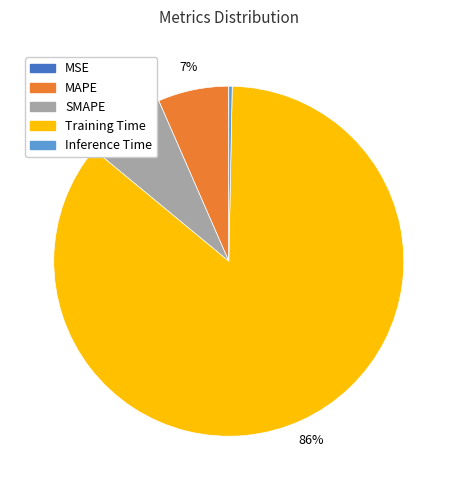

Combined, do MAPE and Inference Time account for over 50%?

No